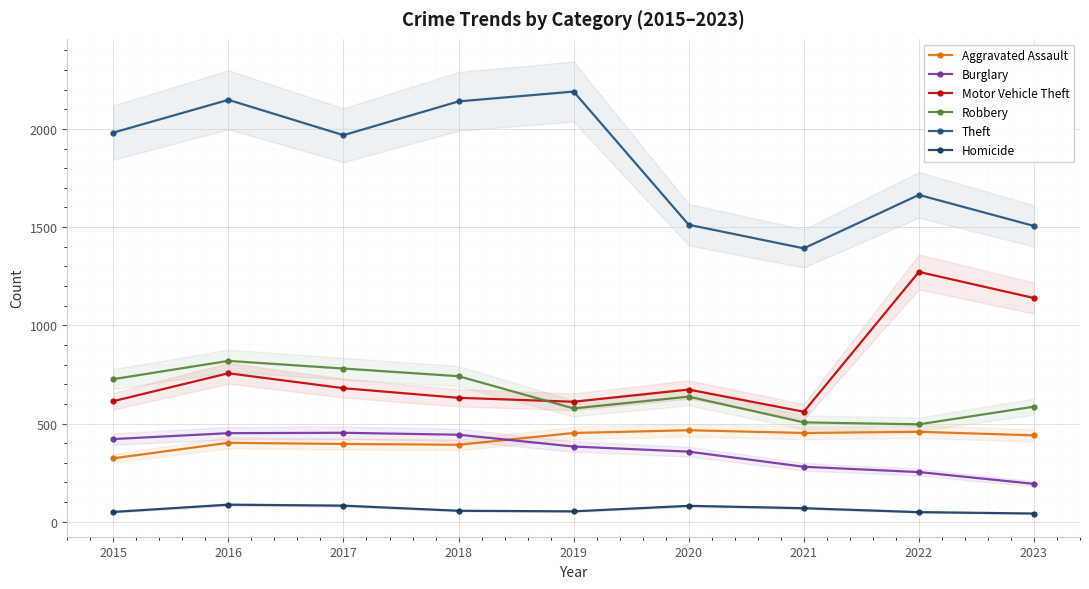

Is this an area chart (filled region under the line)?

No